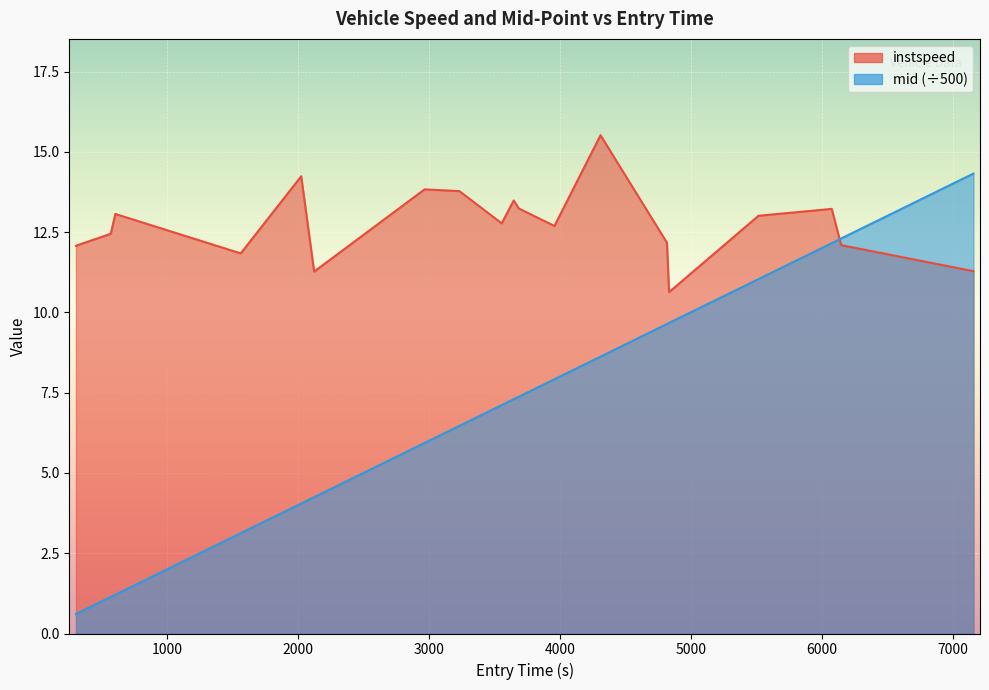

What is the smallest value displayed?

0.6